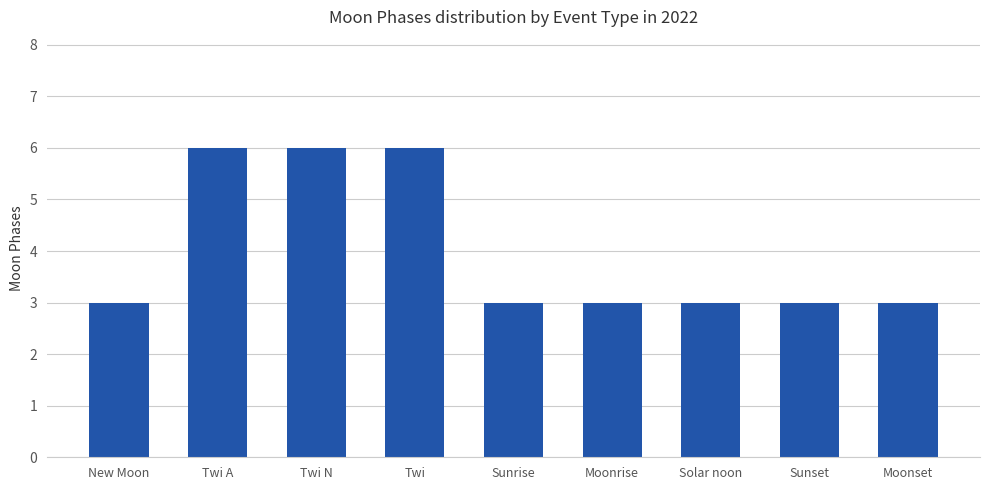

Count the values in the range 3 to 6.

9